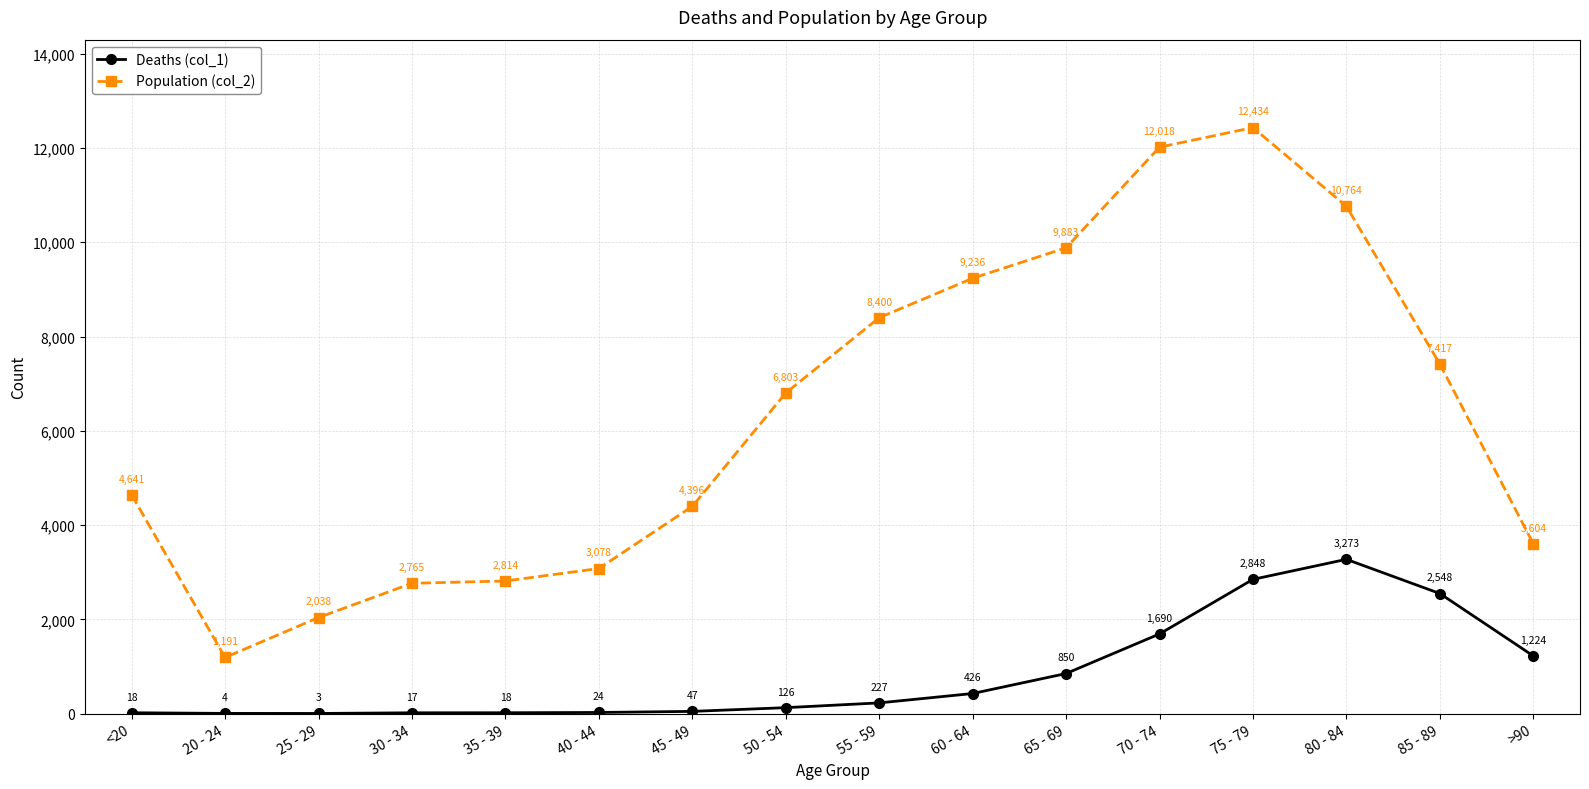

Is this an area chart (filled region under the line)?

No